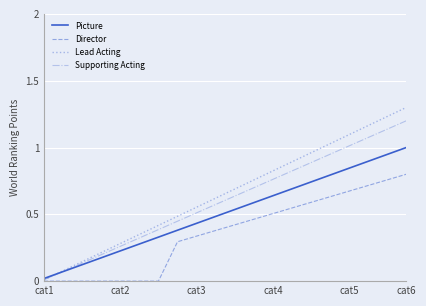

Which series has the largest range (max minus min)?

Lead Acting